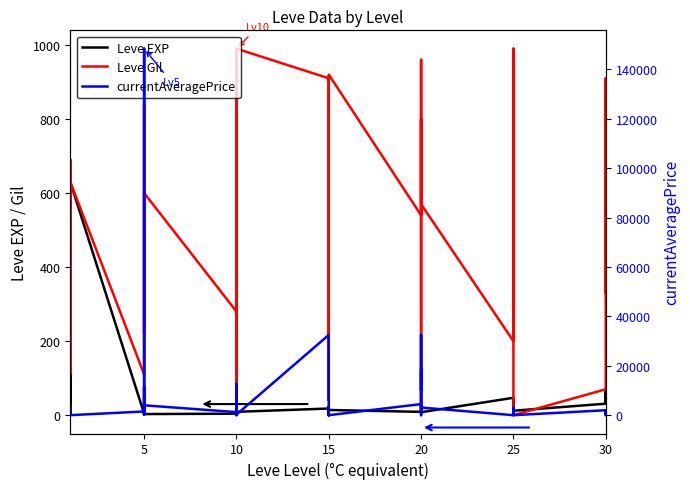

How many lines are shown in the chart?

3